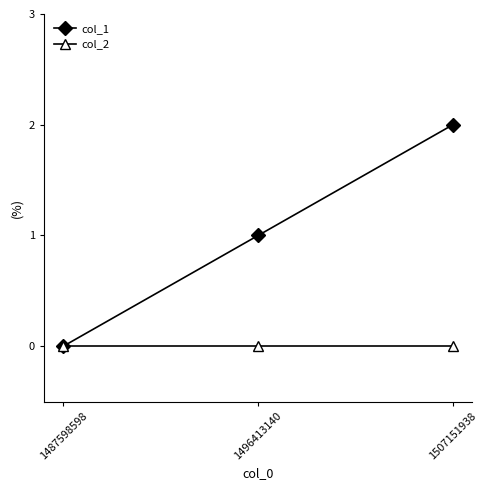

Which label corresponds to the largest value in the chart?

1507151938